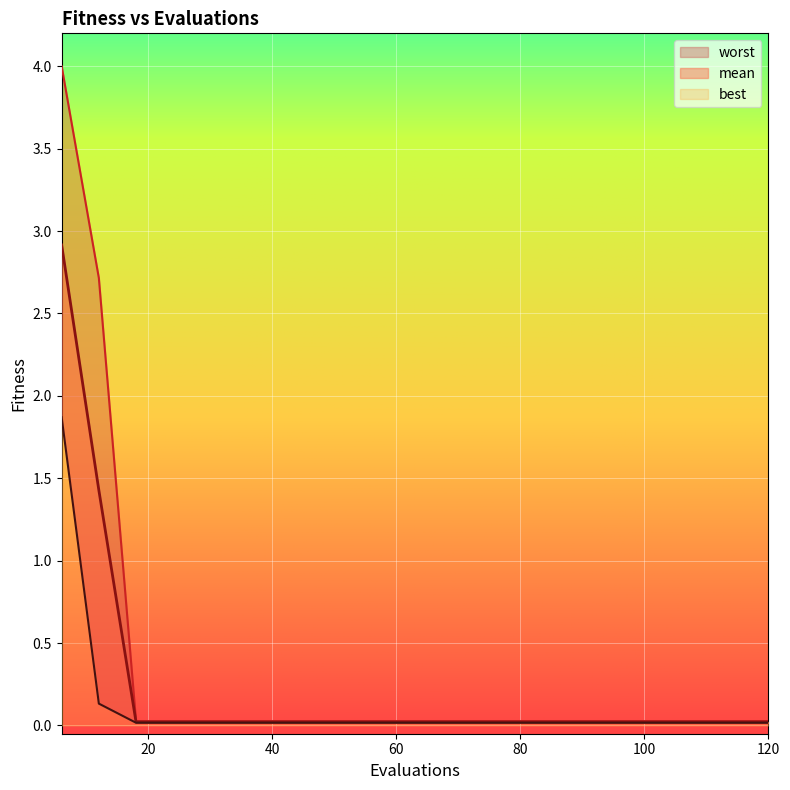

Which series has the largest total across all categories?

worst